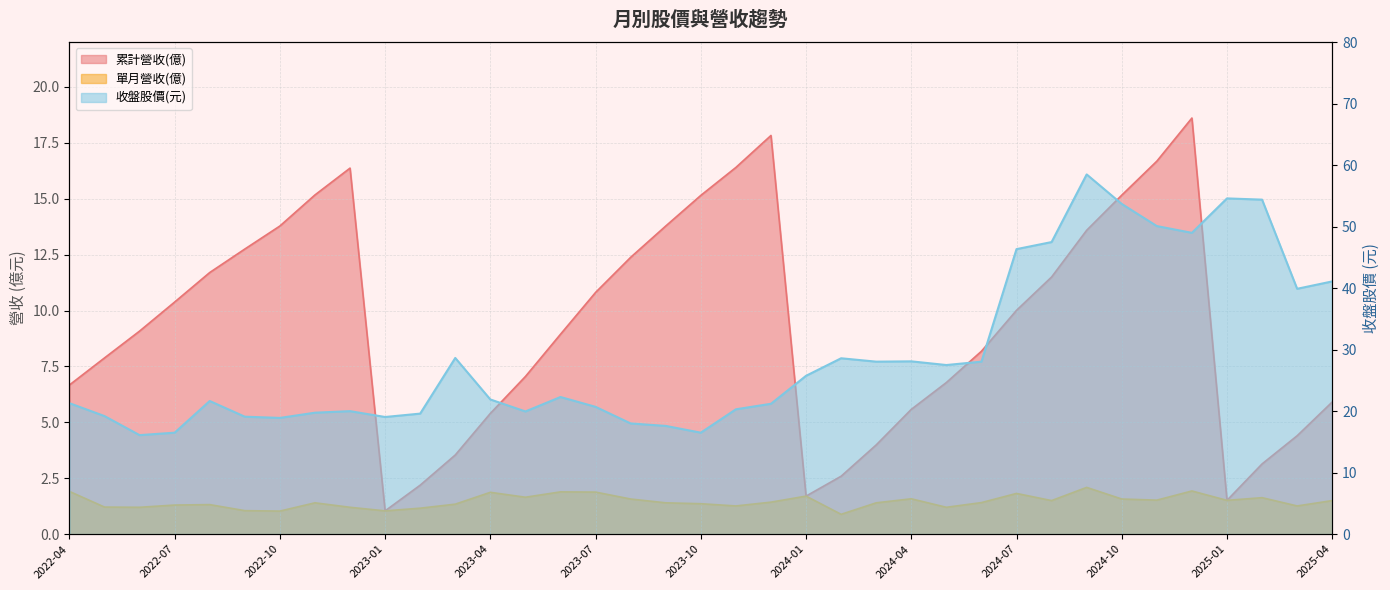

Read the 單月營收(億) value at 2024-08.

1.5